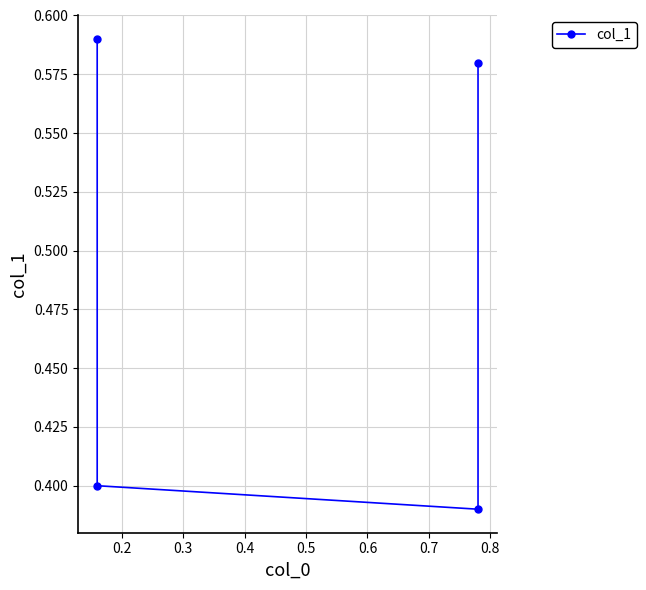

True or false: the data shows 0.4 at 0.3.

True